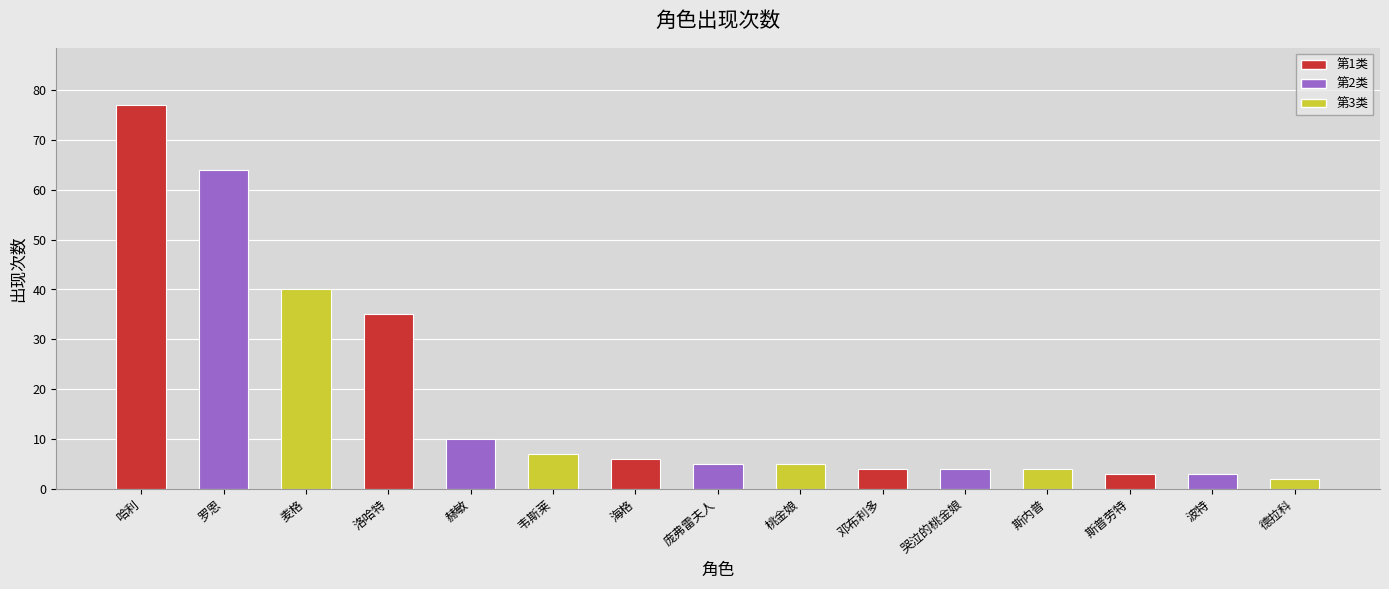

How many distinct data groups are displayed?

1